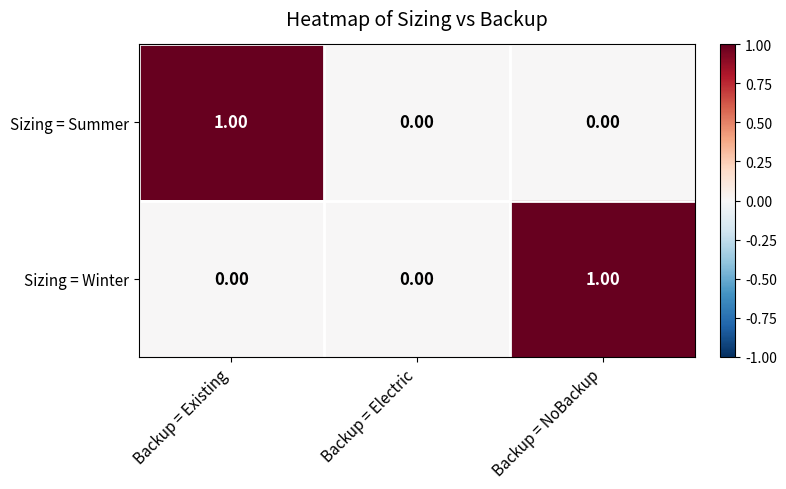

At which label does Sizing = Summer reach its peak?

Backup = Existing